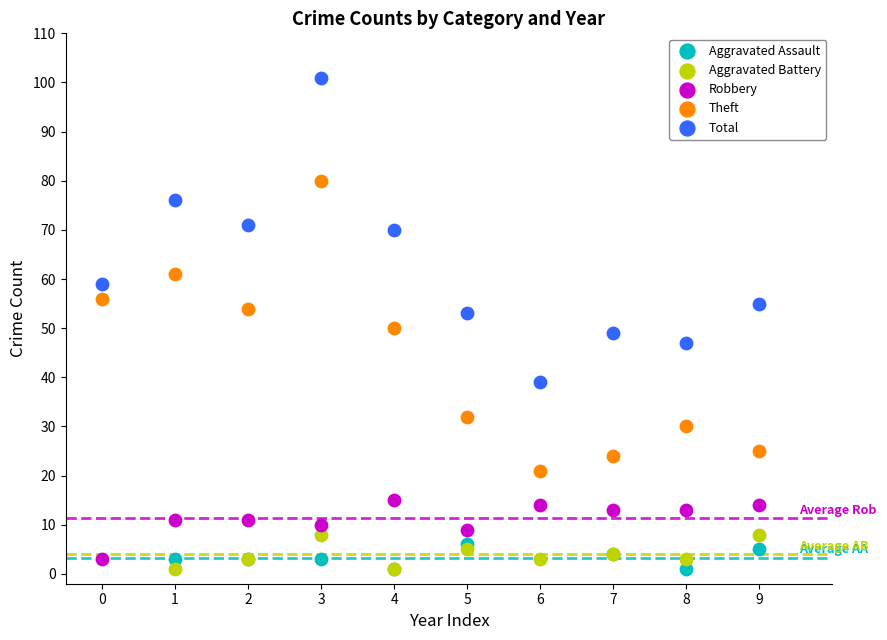

Which series has the largest Y range (max minus min)?

Total